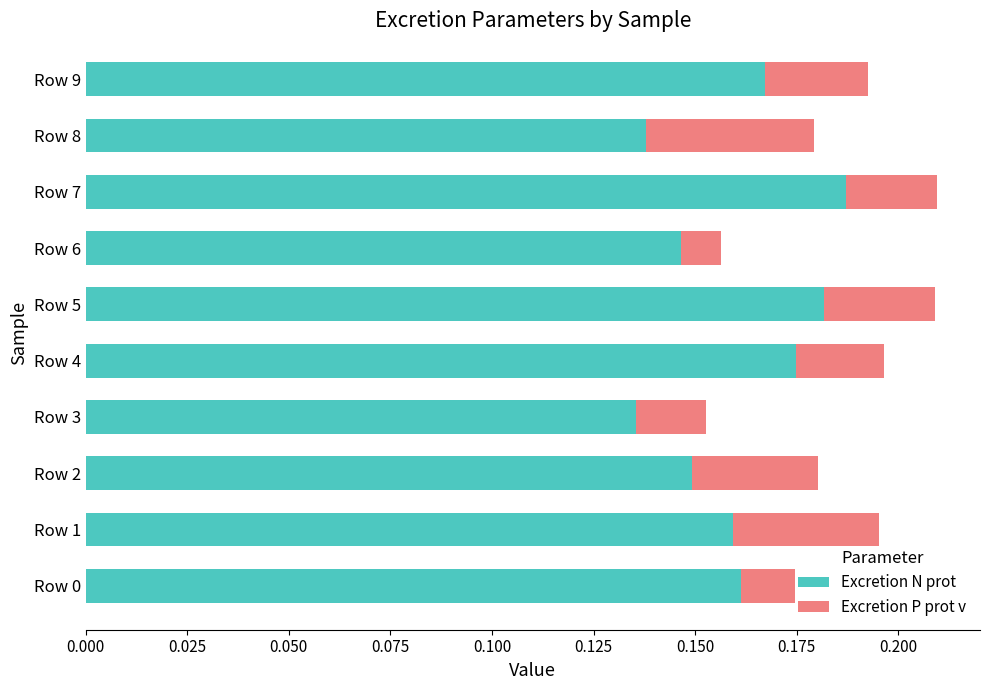

What is the sum of all Excretion N prot values?

1.6